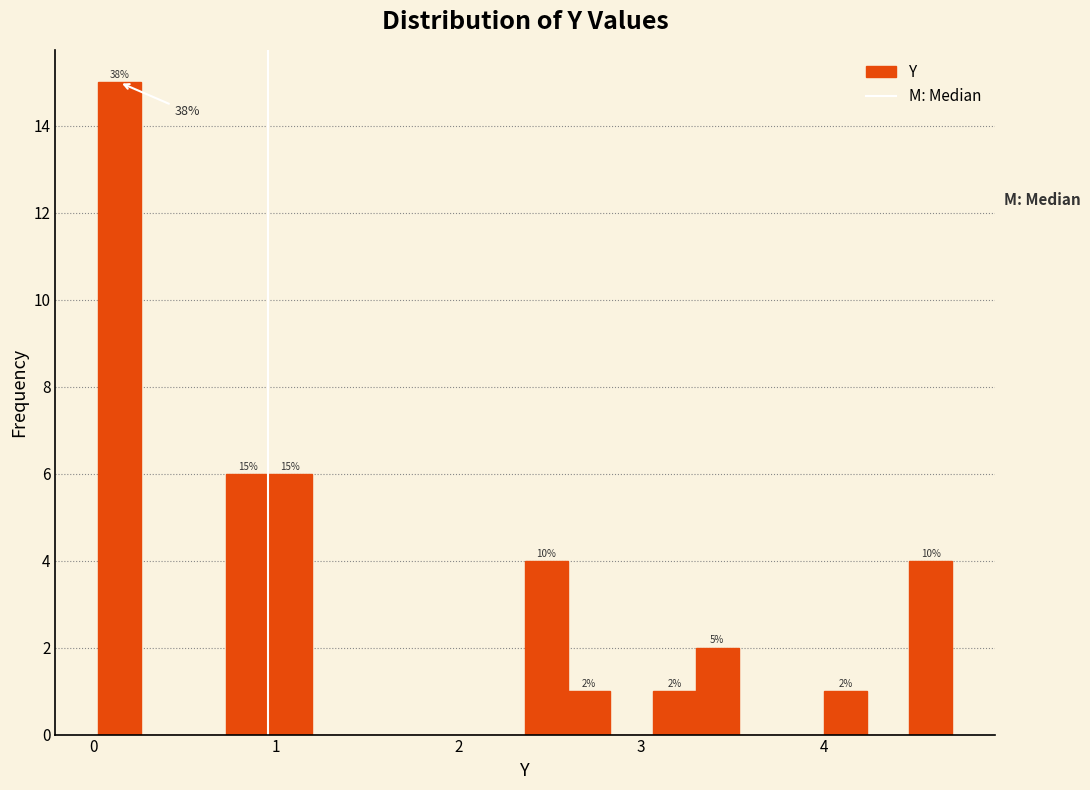

Read against the x-axis, roughly where is the centre of the tallest bar?

0.1